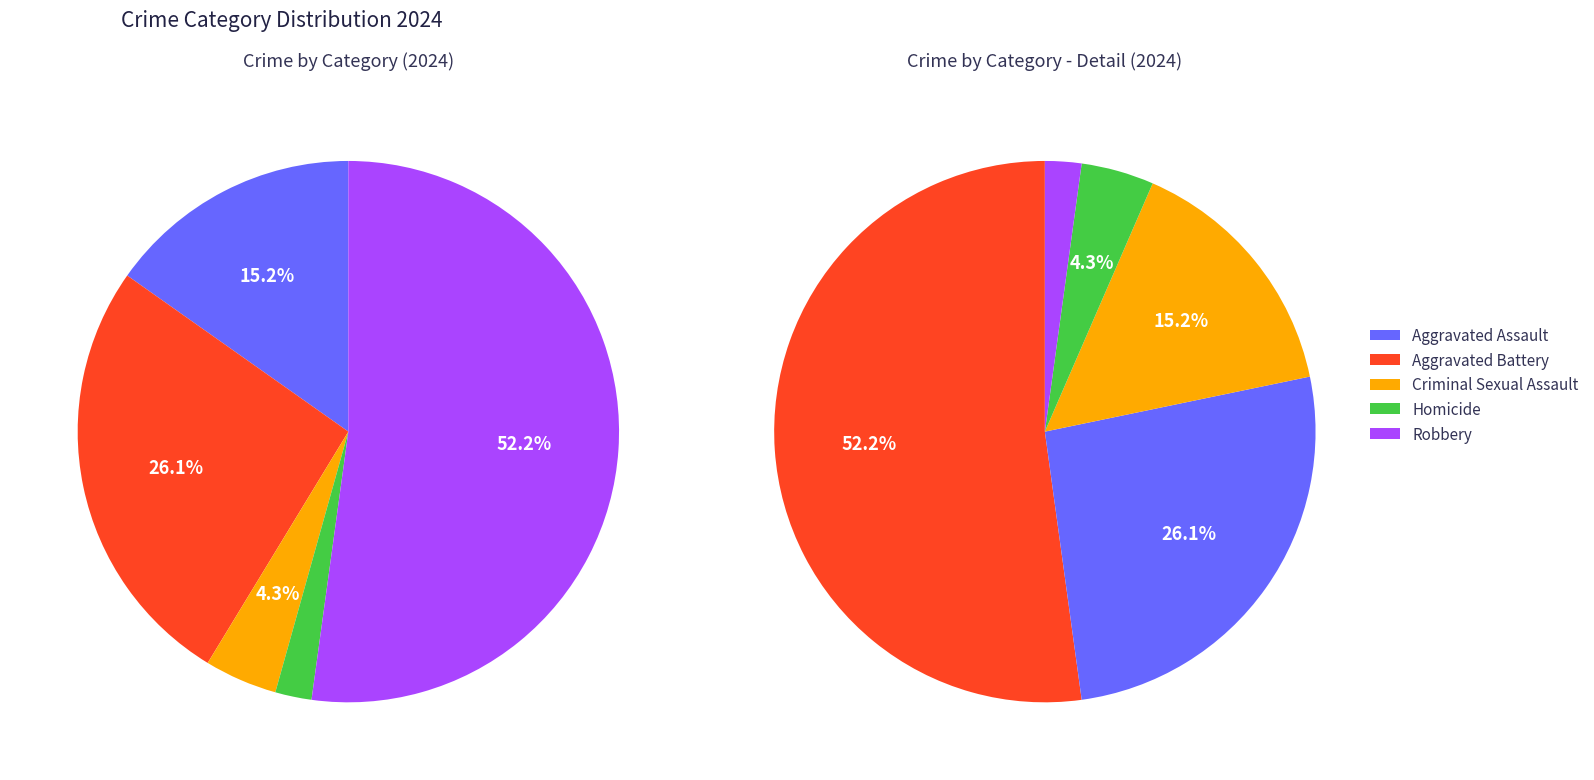

To the nearest percent, what is the combined percentage of Aggravated Battery and Aggravated Assault?

41%